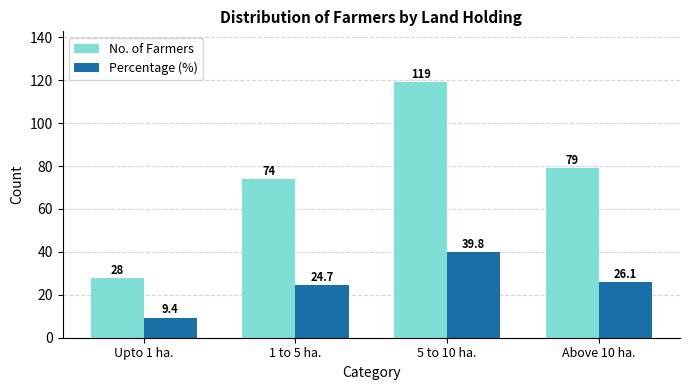

Rank the series by their maximum value, from highest to lowest.

No. of Farmers, Percentage (%)